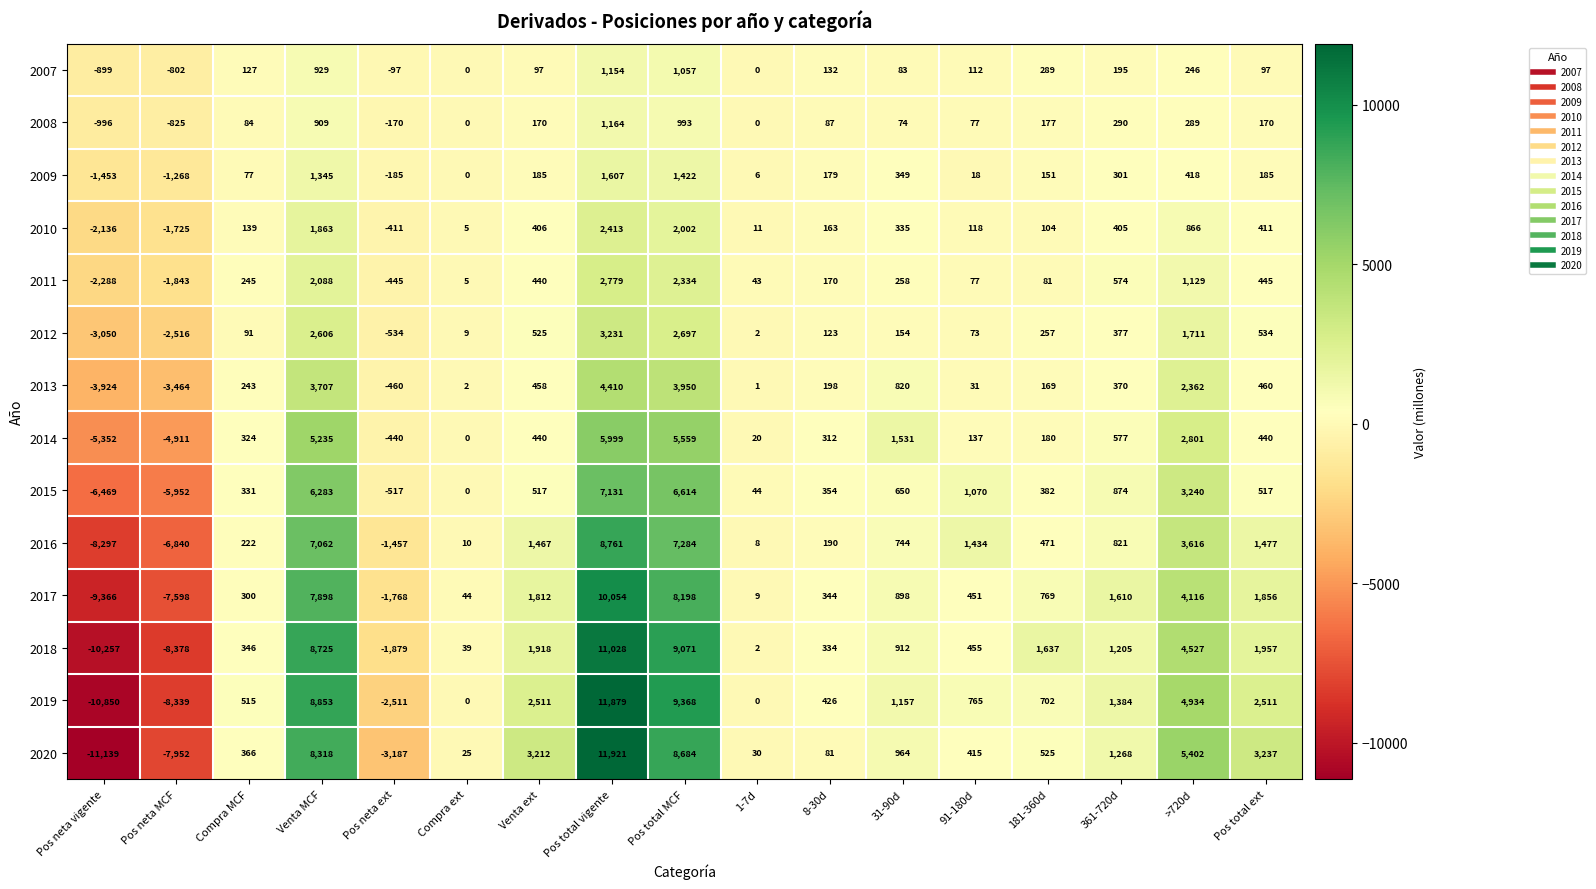

True or false: 2010 has a value of 2413 at Pos total vigente.

True